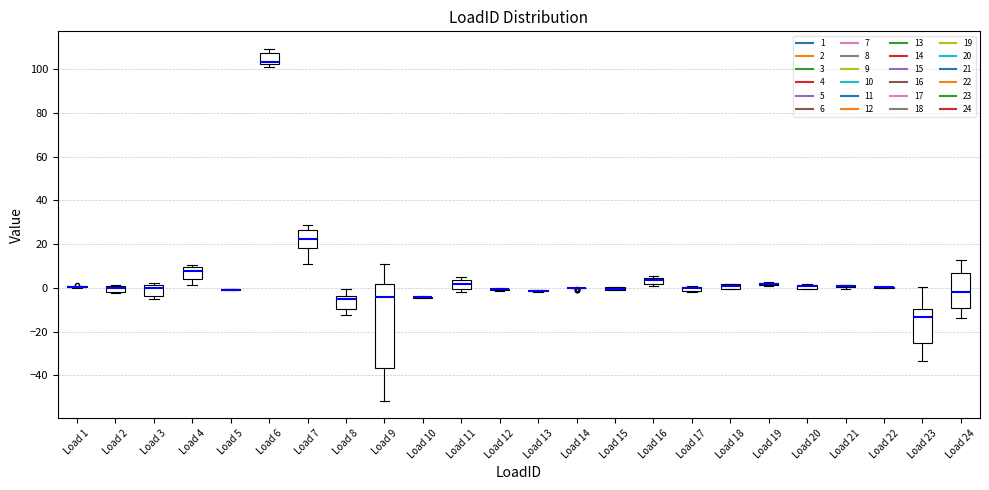

Where is the lower edge of the box for Load 20 on the y-axis? The values are not printed on the chart, so give them approximately, as read against the axis.

0